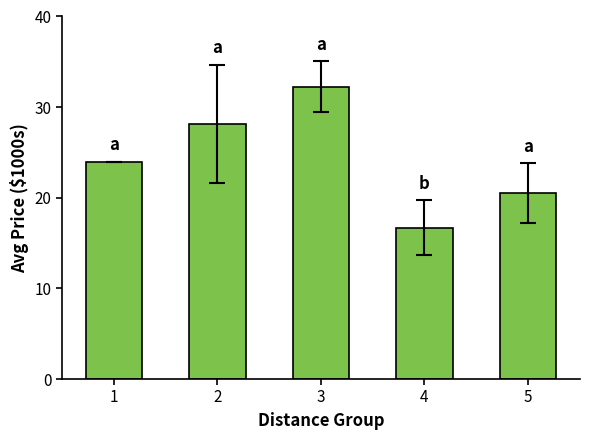

What is the minimum value shown in the chart?

16.7